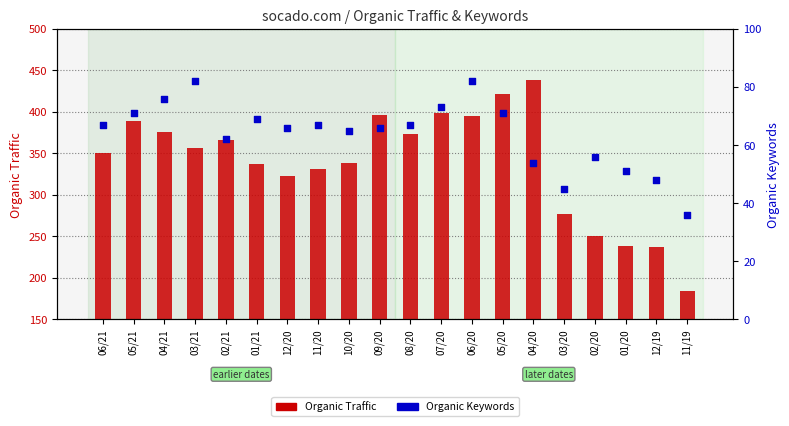

What is the total value across all series at 08/20?

440